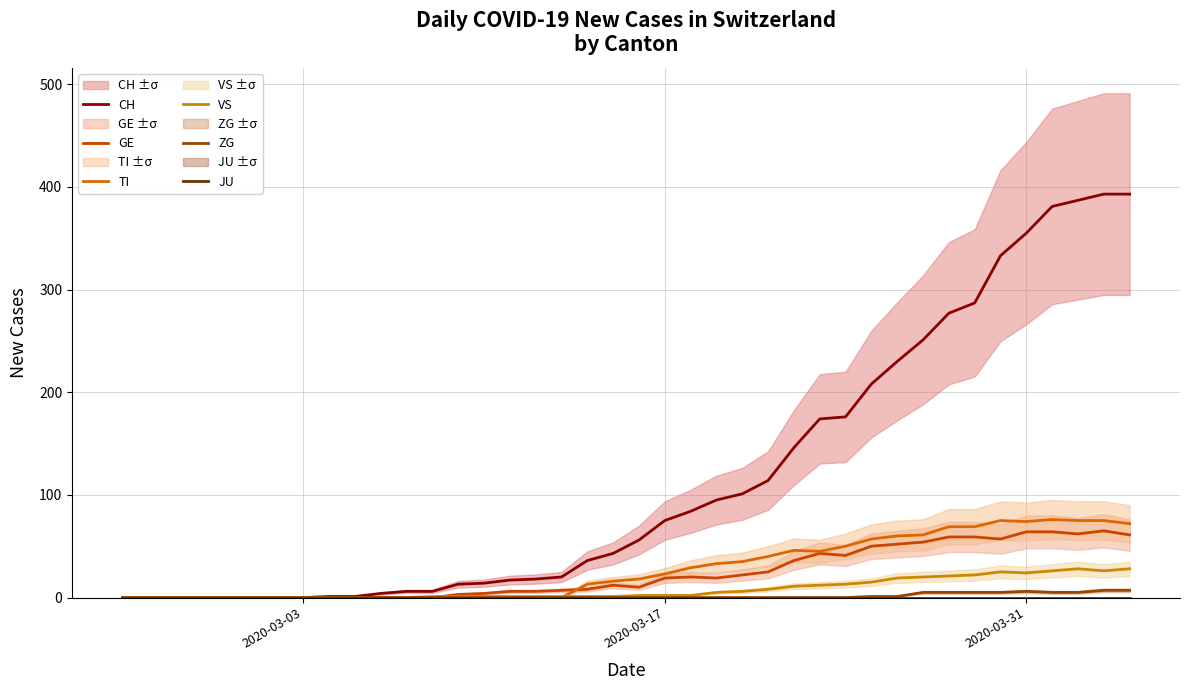

Rank the series by their maximum value, from highest to lowest.

CH, TI, GE, VS, ZG, JU